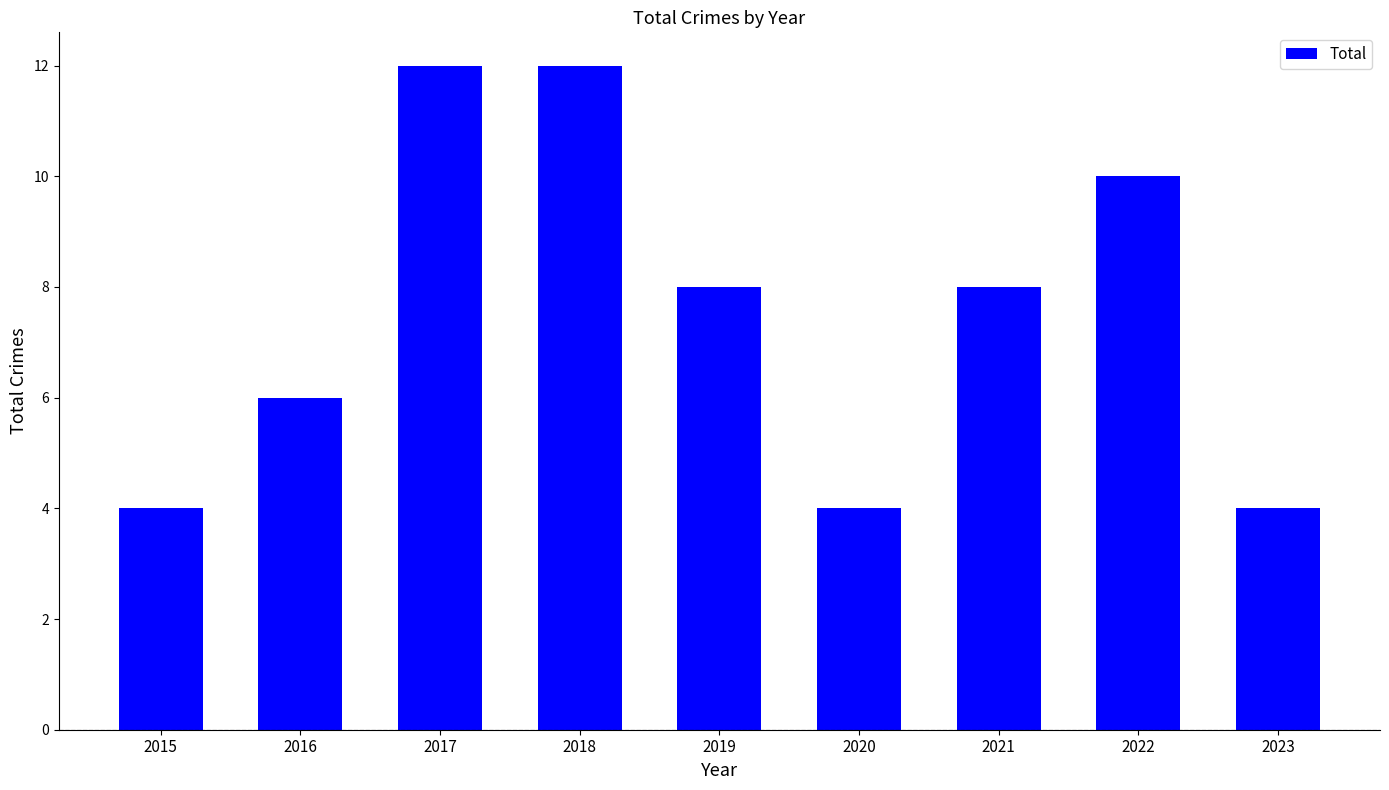

Reading left to right, extract all data points from this chart.

4	6	12	12	8	4	8	10	4